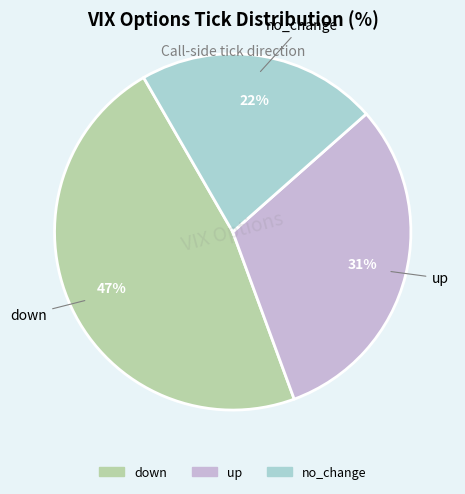

How many slices are in this pie chart?

3